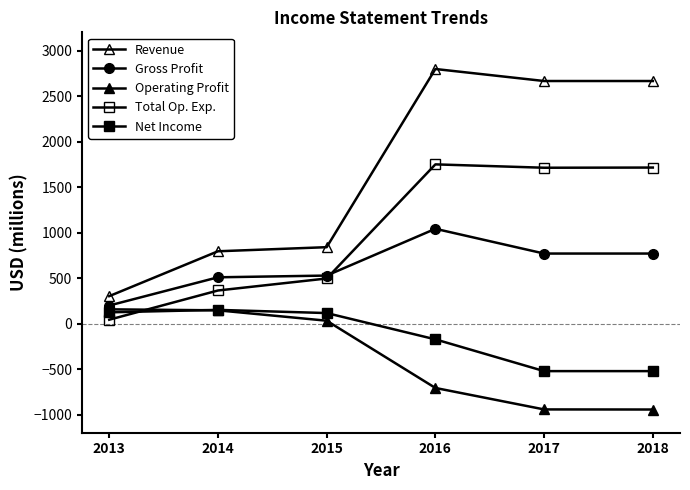

How many lines are shown in the chart?

5